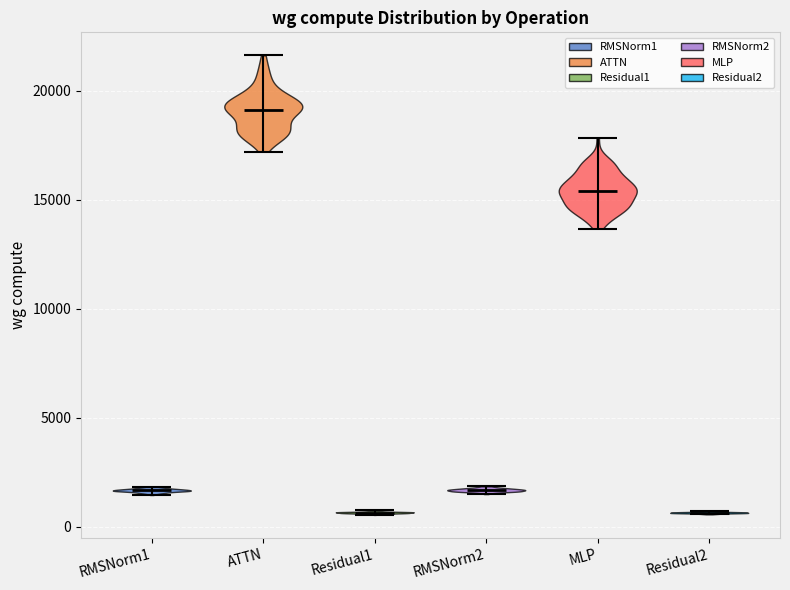

Reading left to right, read every violin against the y-axis: where its median line is, and the lowest and highest points it reaches. The values are not printed on the chart, so give them approximately, as read against the axis.

RMSNorm1: median line 1500, lowest point 1500, highest point 2000
ATTN: median line 19000, lowest point 17000, highest point 21500
Residual1: median line 500, lowest point 500, highest point 1000
RMSNorm2: median line 1500, lowest point 1500, highest point 2000
MLP: median line 15500, lowest point 13500, highest point 18000
Residual2: median line 500, lowest point 500, highest point 500